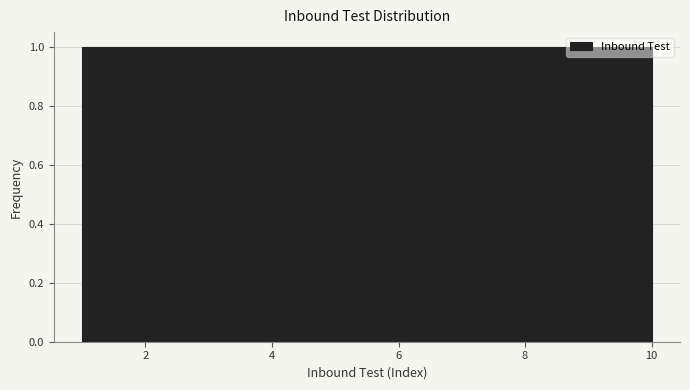

Reading left to right, transcribe this chart: for each bar, give the range it covers on the x-axis and its height. Neither the bar edges nor the heights are printed on the chart, so give them approximately, as read against the axes.

1.0 to 1.9: 1
1.9 to 2.8: 1
2.8 to 3.7: 1
3.7 to 4.6: 1
4.6 to 5.5: 1
5.5 to 6.4: 1
6.4 to 7.3: 1
7.3 to 8.2: 1
8.2 to 9.1: 1
9.1 to 10.0: 1